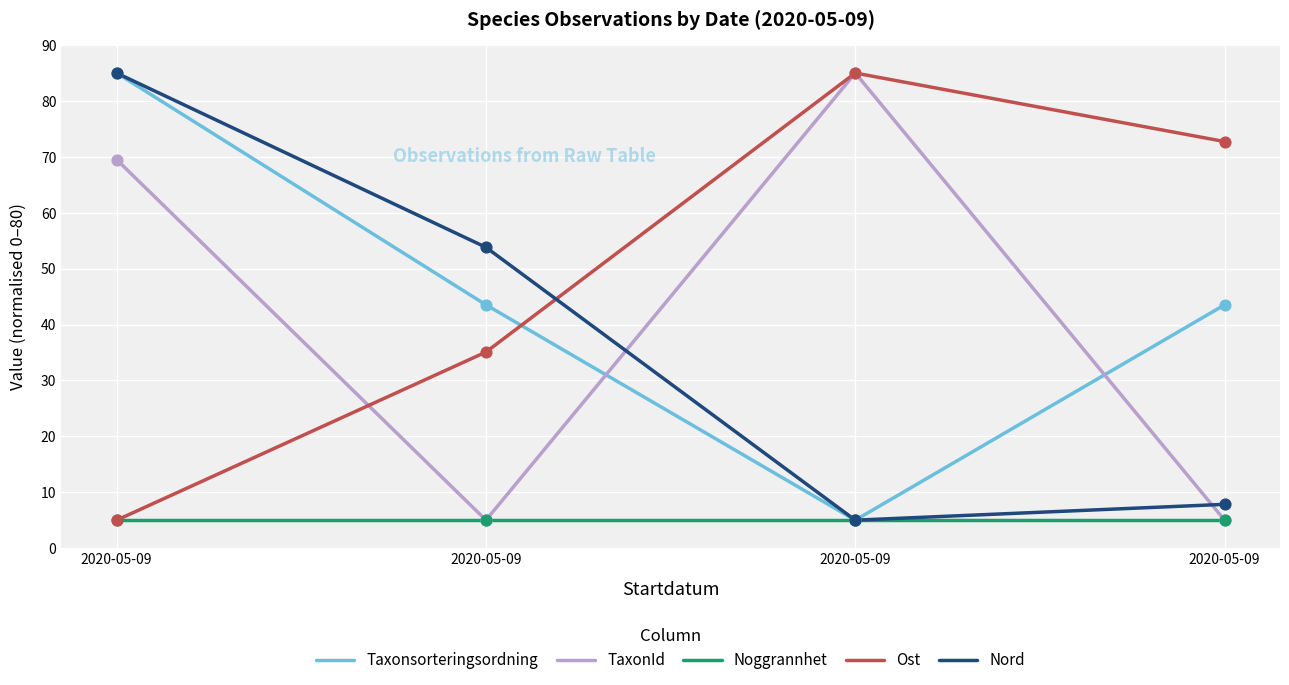

At how many categories does at least one series exceed 62?

3